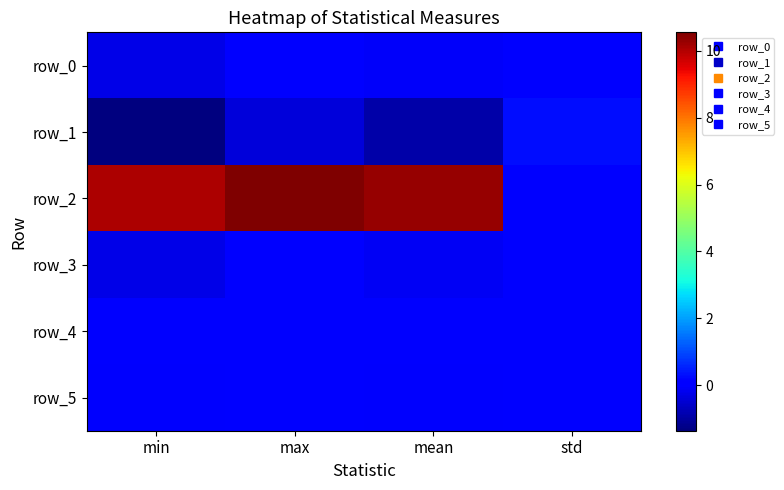

What is the lowest value of the row_3 series?

-0.3